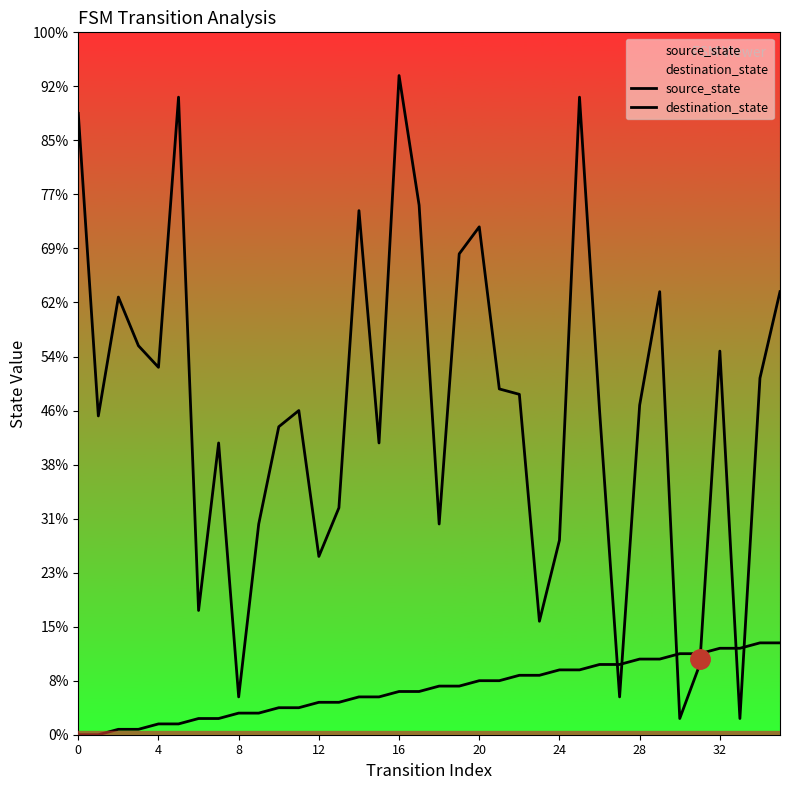

How many lines are shown in the chart?

2